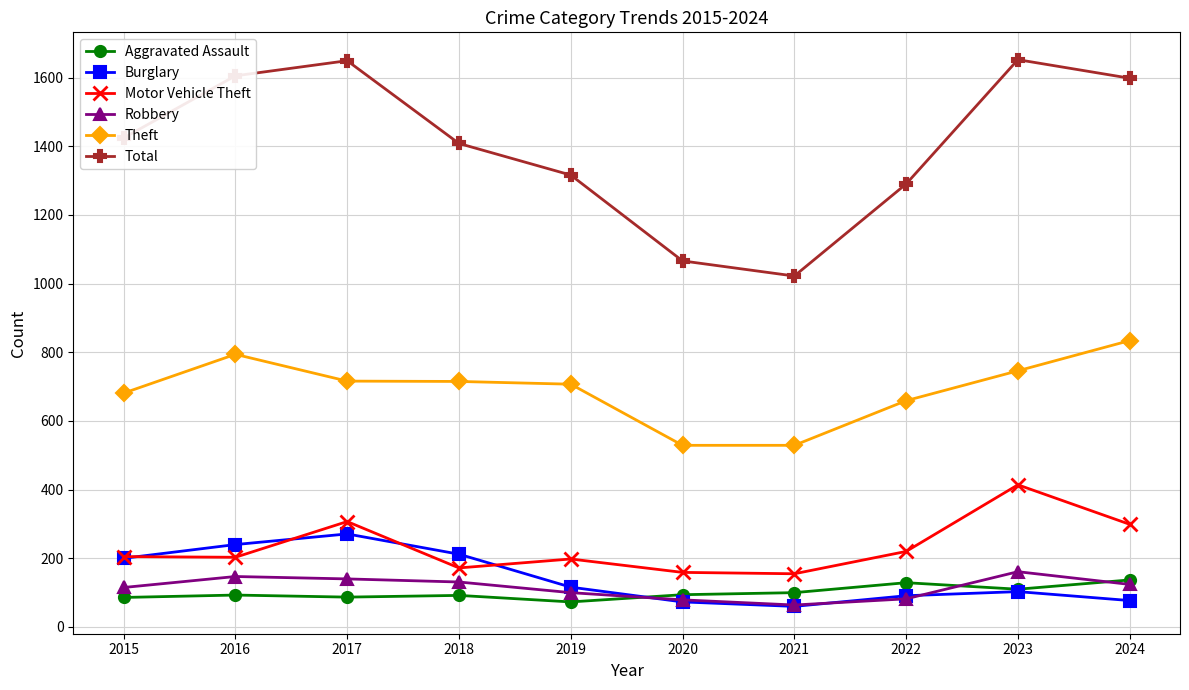

Count the number of data series in this chart.

6